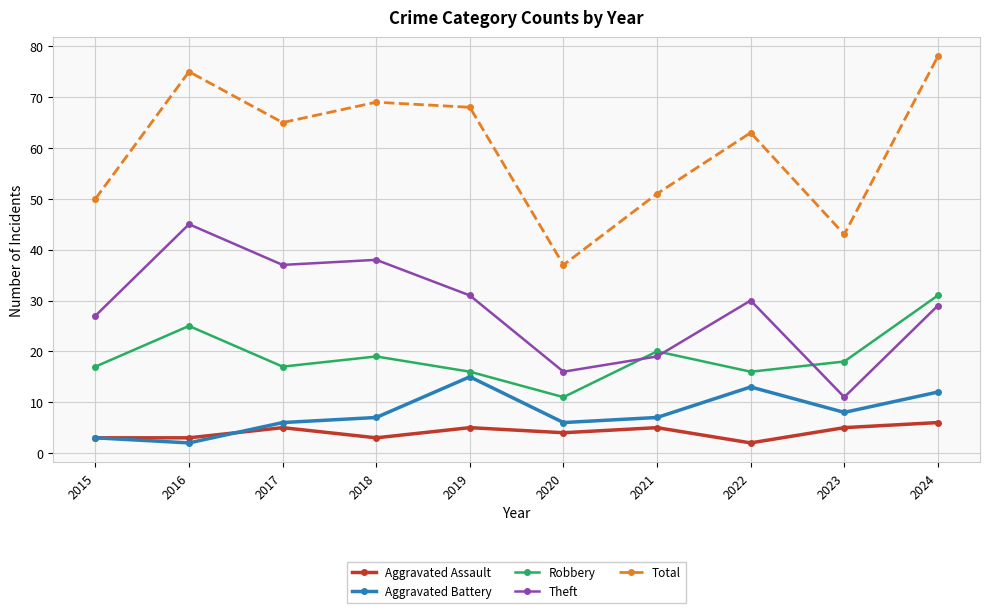

What is the difference between the maximum and minimum values in the Total series?

41